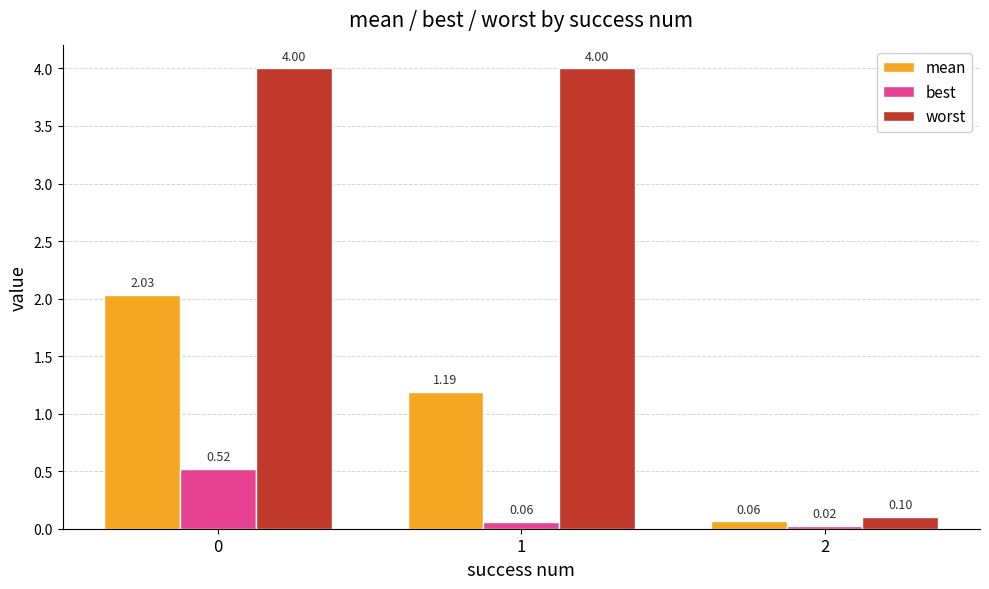

What is the sum of all worst values?

8.1